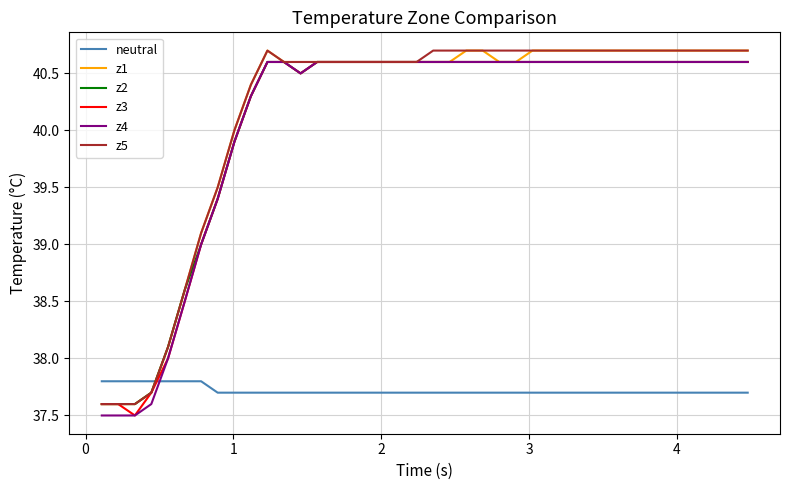

True or false: z4 and neutral intersect in this chart.

True